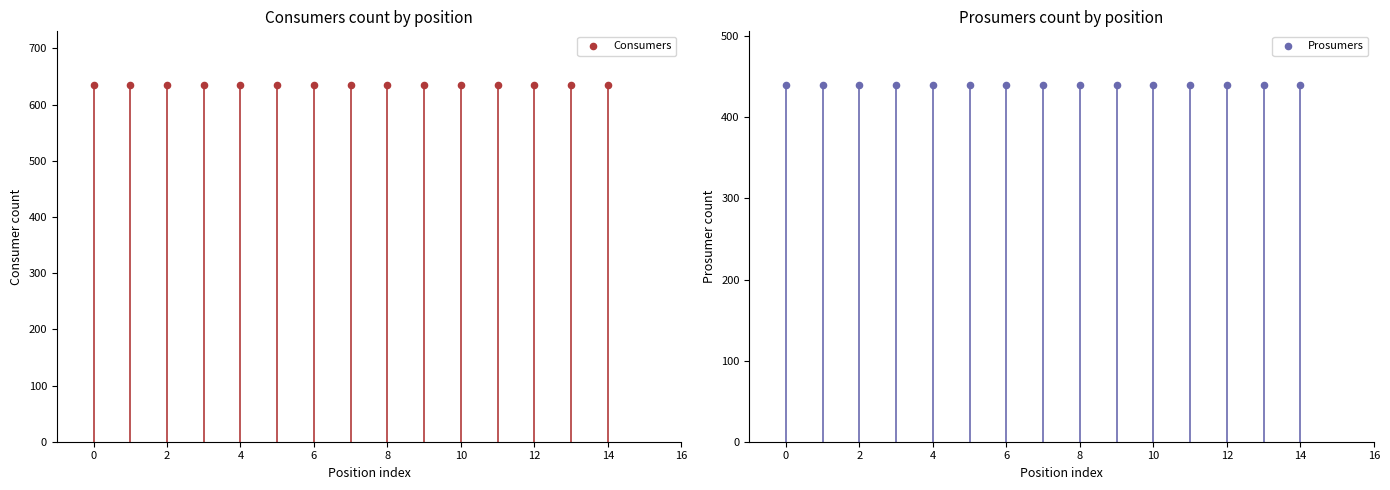

What are all the series names shown in the legend?

Consumers, Prosumers